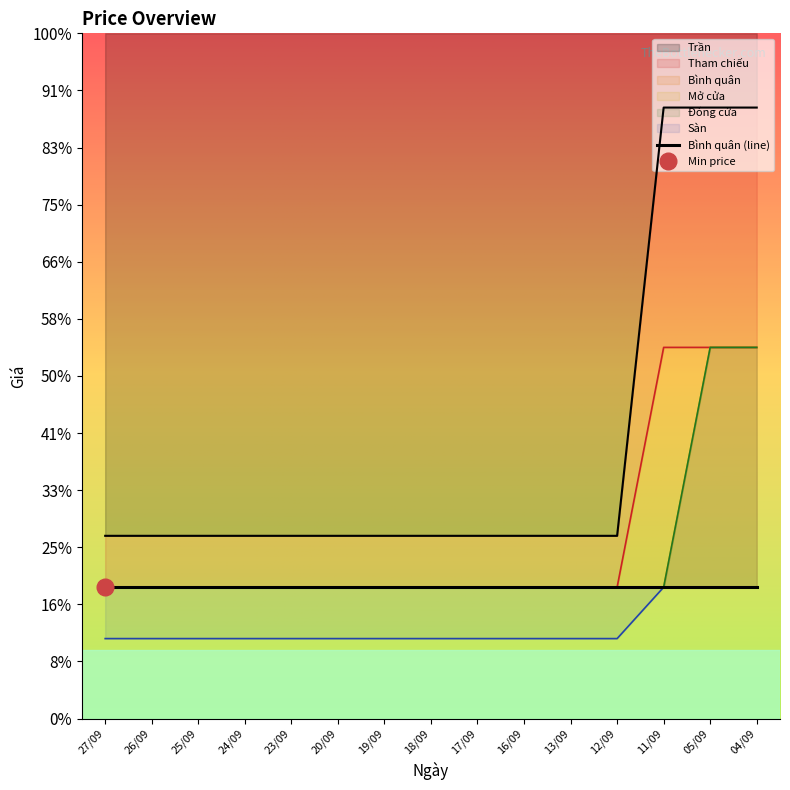

Which series has the widest spread of values?

Trần